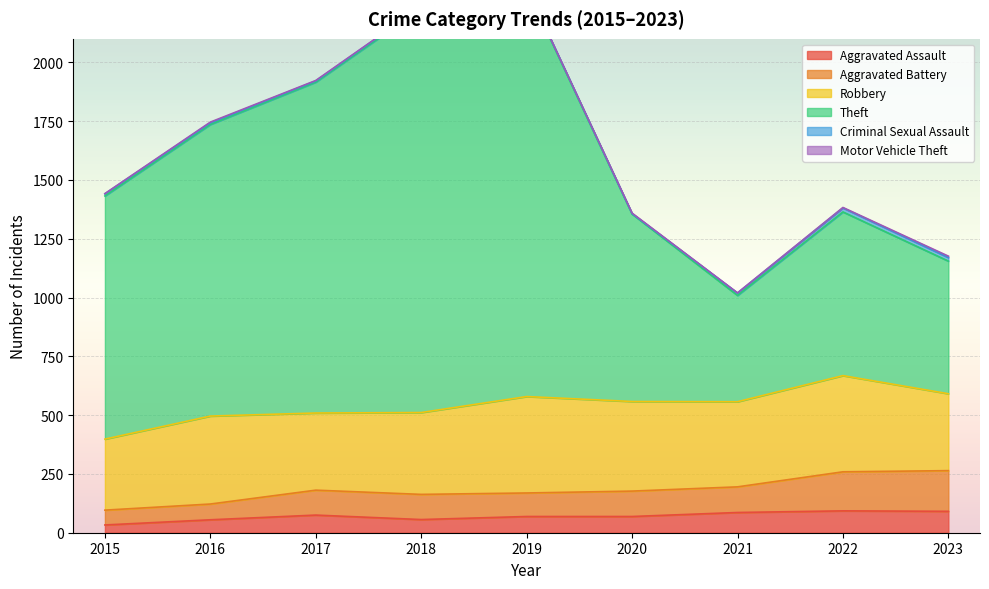

The value of Aggravated Assault at 2017 is 75. True or false?

True